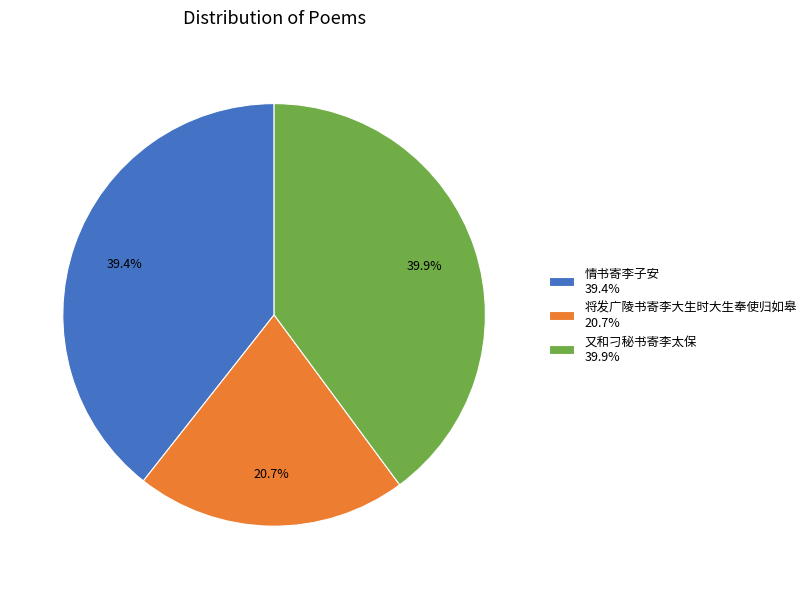

Is 情书寄李子安 the majority of the pie?

No